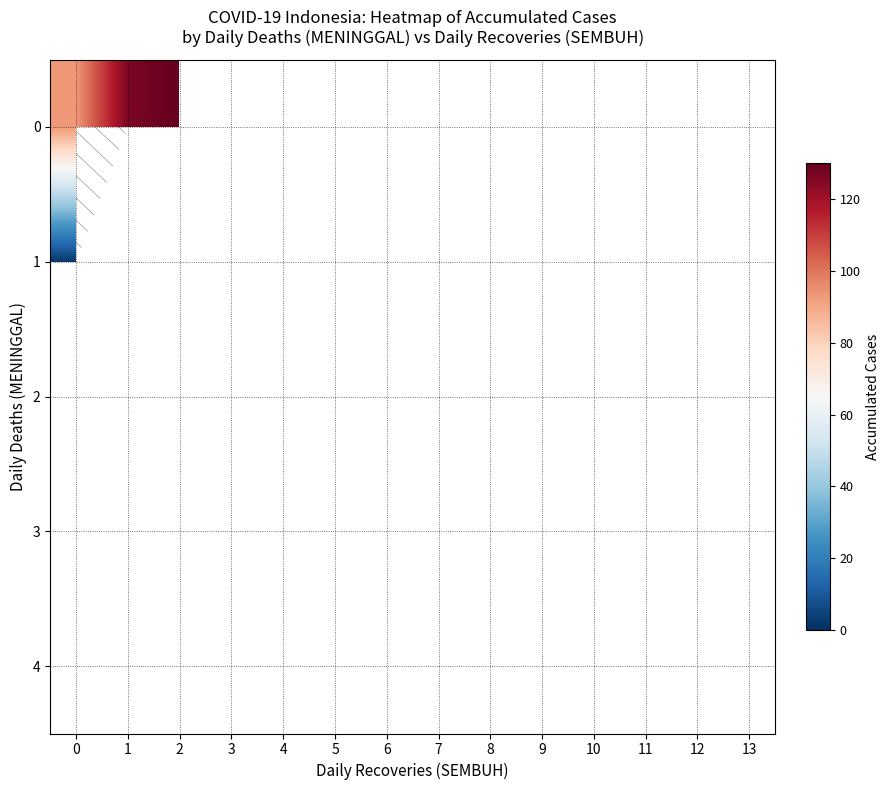

Rank the series by their average value, from lowest to highest.

0, 1, 2, 3, 4